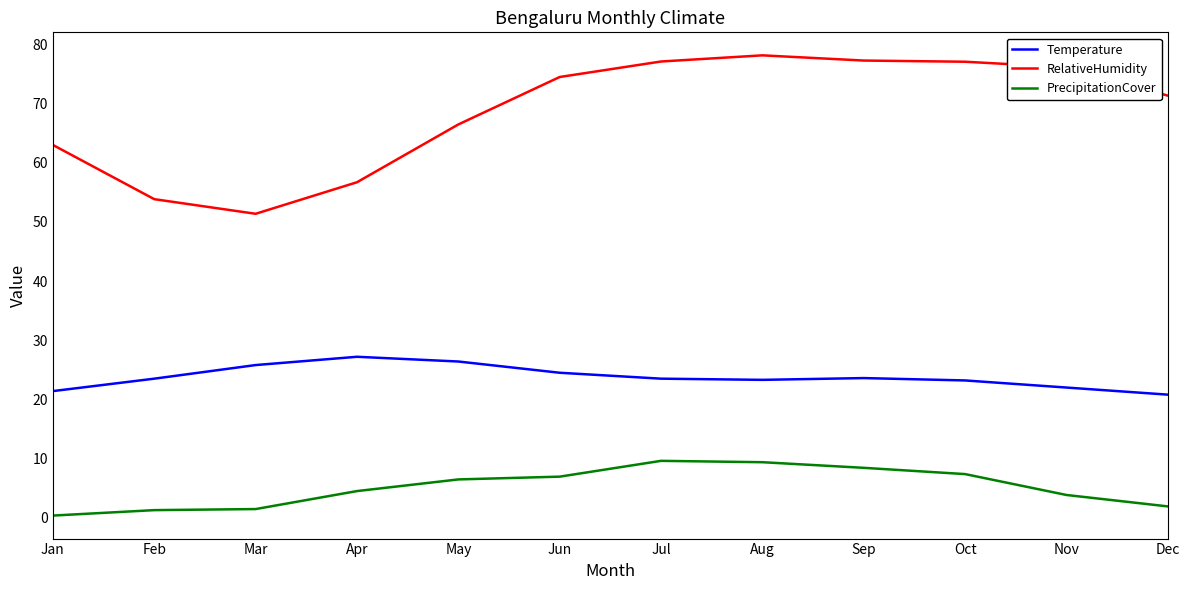

What is the total value across all series at Jul?

110.2